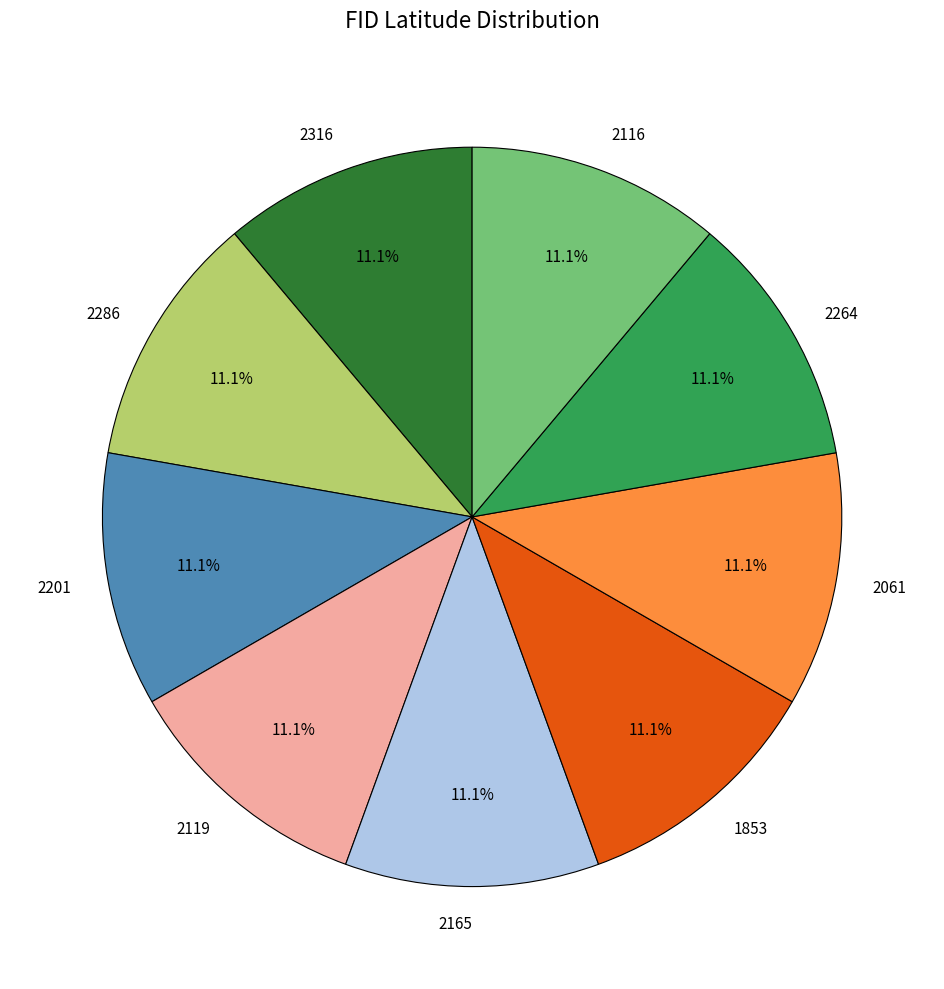

Count the number of slices in the pie.

9